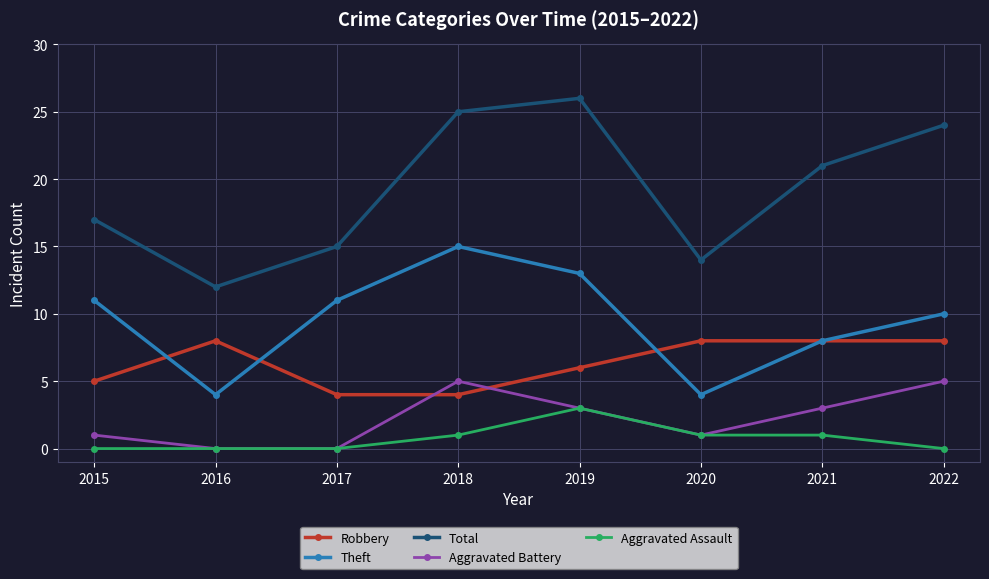

At which label does Aggravated Battery first exceed 3?

2018